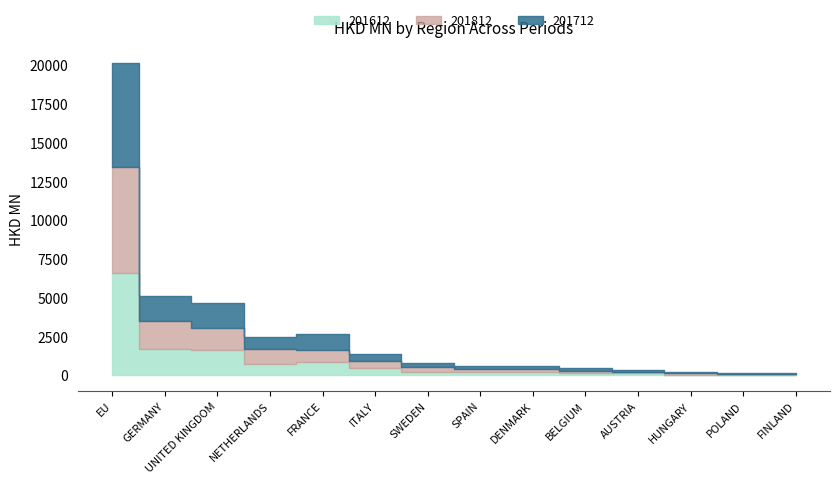

What is the value of the 201812 point at the 2nd from the left?

1781.1